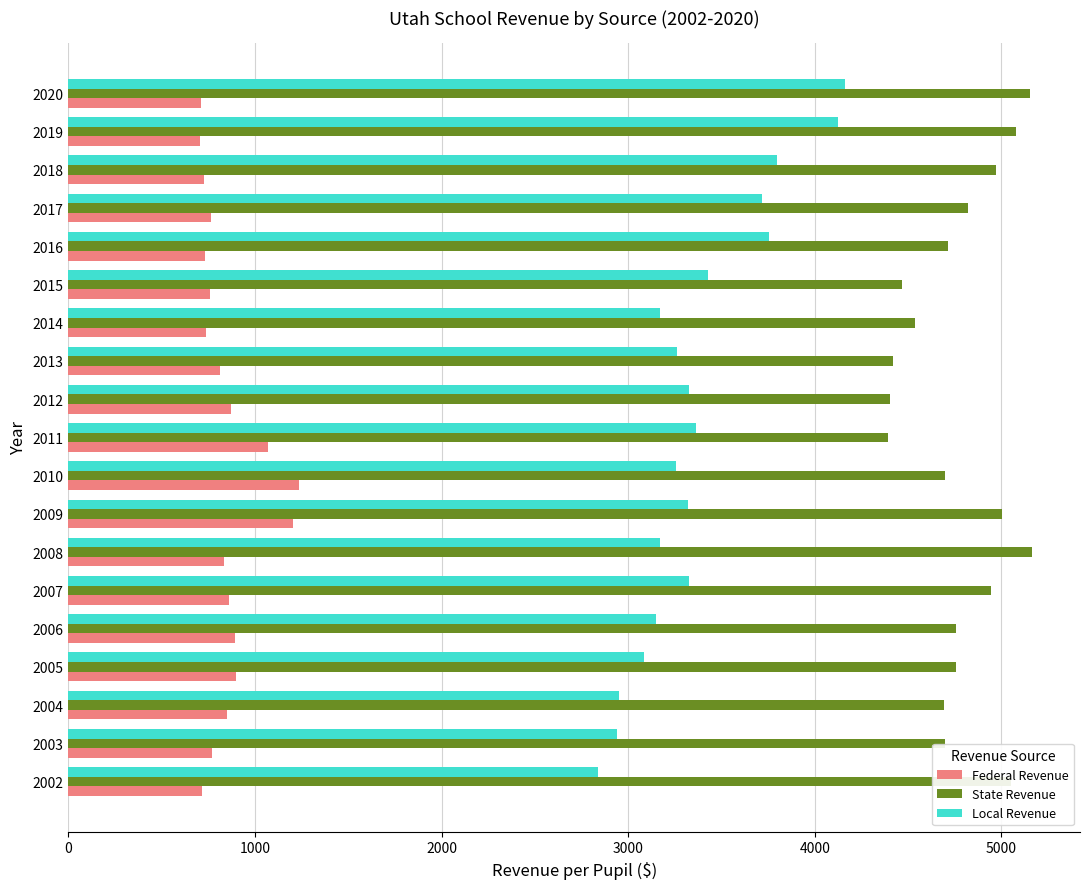

Is it true that State Revenue equals 4467.3 at 2015?

True